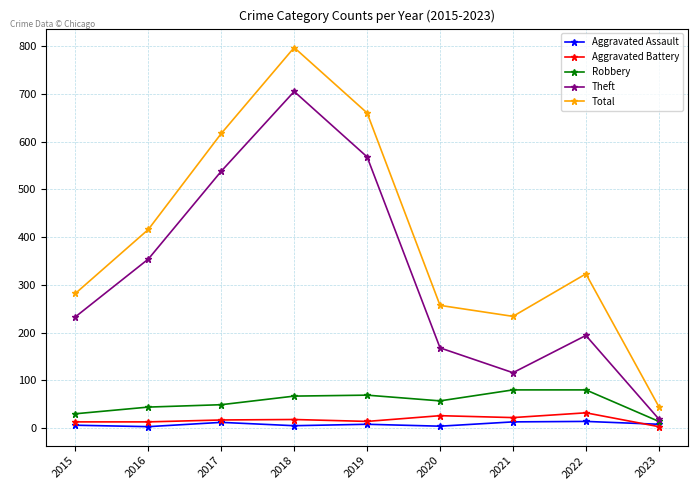

True or false: Robbery has a value of 80 at 2022.

True